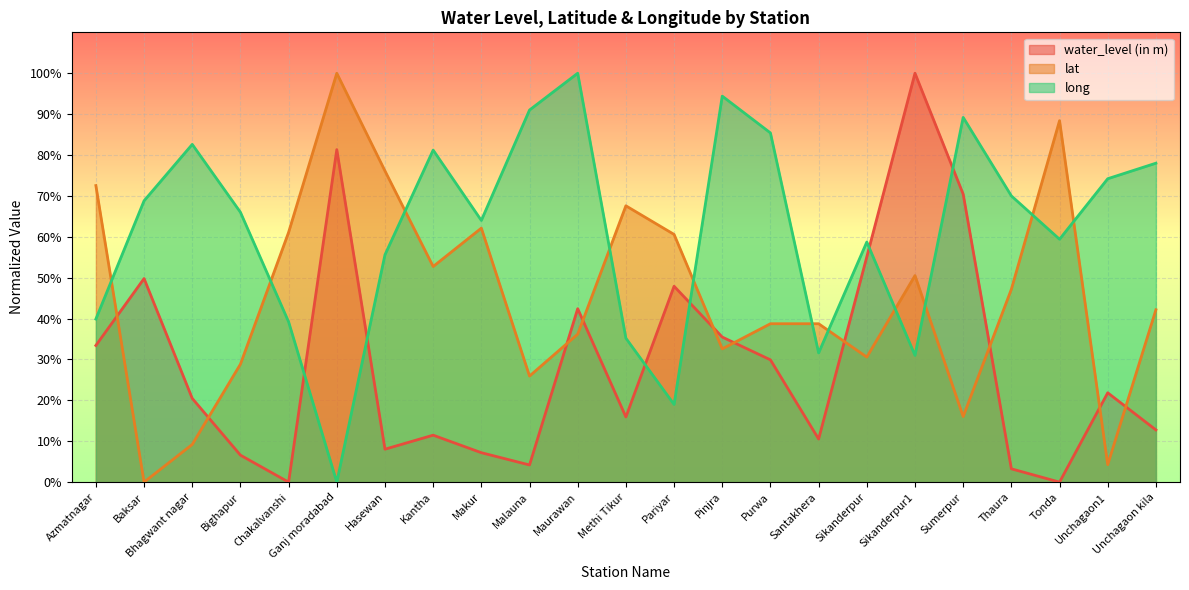

Where is the first local maximum for long?

Bhagwant nagar